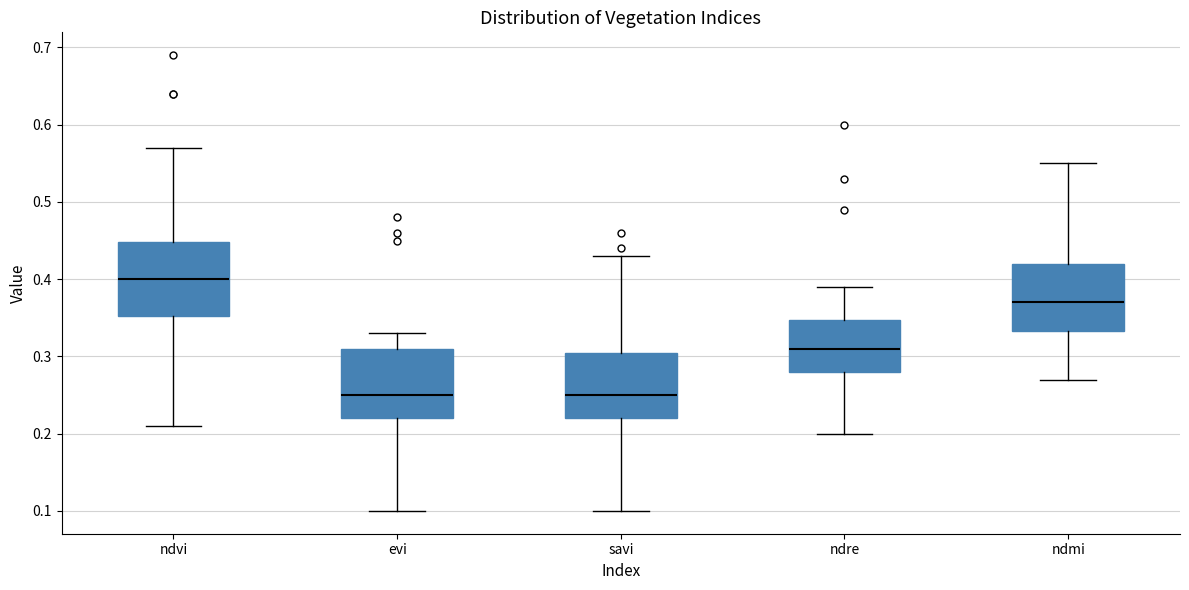

Reading left to right, transcribe this box plot: for each box, give where its median line is, the range the box spans, and where its two whiskers end, as read against the y-axis. The values are not printed on the chart, so give them approximately, as read against the axis.

ndvi: median 0.40, box 0.35 to 0.45, whiskers 0.21 to 0.57
evi: median 0.25, box 0.22 to 0.31, whiskers 0.10 to 0.33
savi: median 0.25, box 0.22 to 0.31, whiskers 0.10 to 0.43
ndre: median 0.31, box 0.28 to 0.35, whiskers 0.20 to 0.39
ndmi: median 0.37, box 0.33 to 0.42, whiskers 0.27 to 0.55